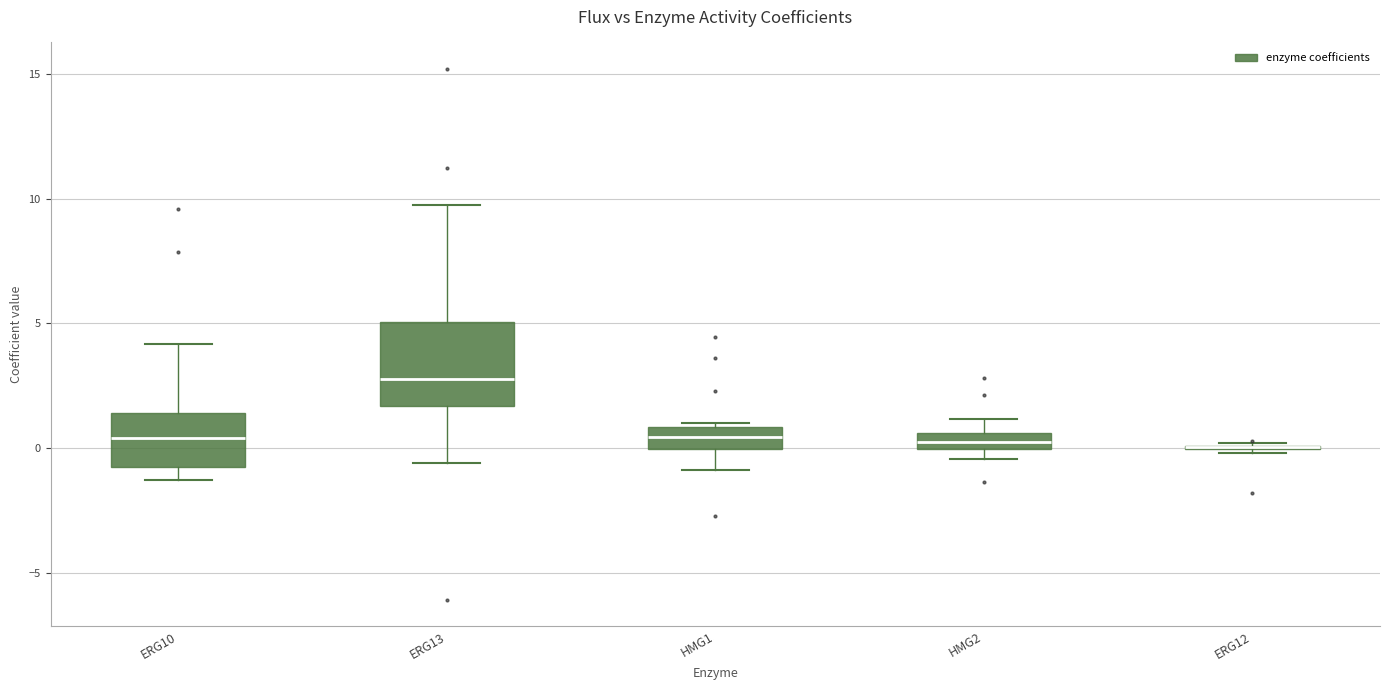

Where does the median line of the box for ERG13 sit on the y-axis? The values are not printed on the chart, so give them approximately, as read against the axis.

3.0